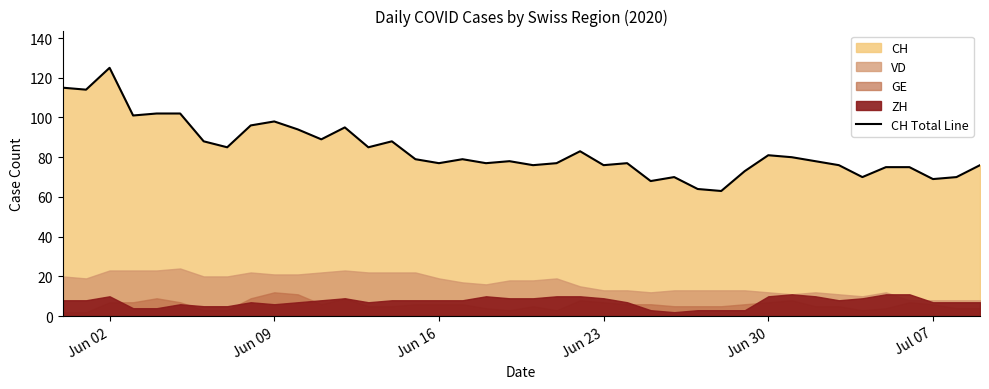

What is the greatest value displayed?

125